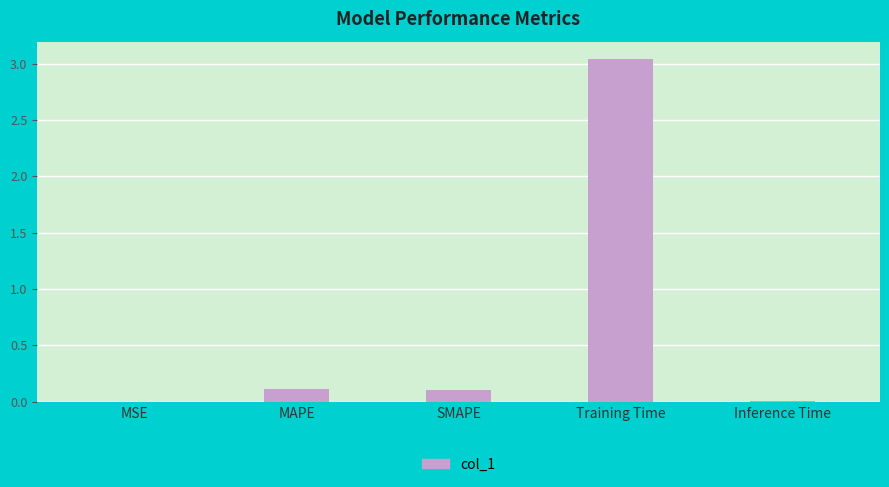

True or false: the data shows 0.1 at SMAPE.

True